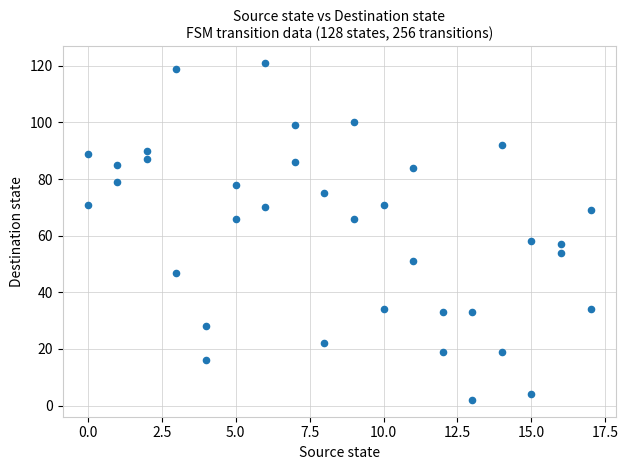

What is the range of Y values (max minus min)?

119